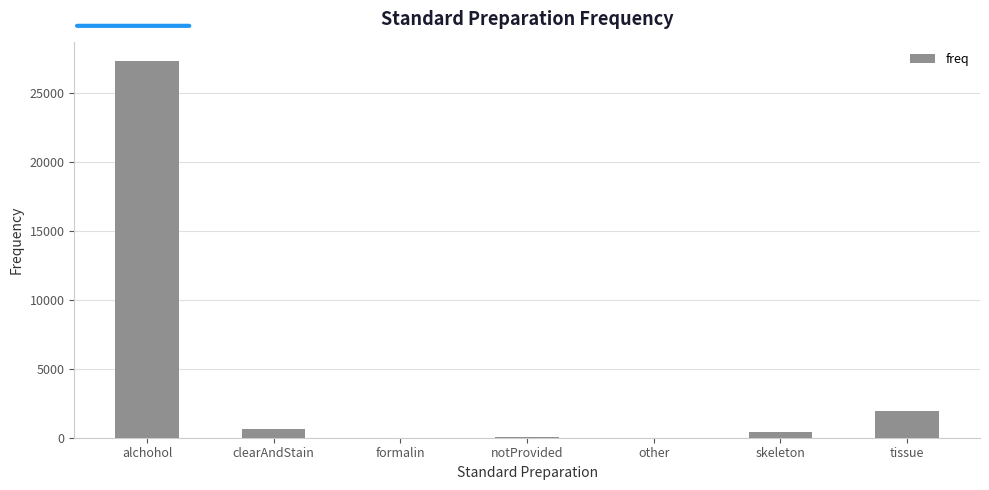

What is the average value?

4345